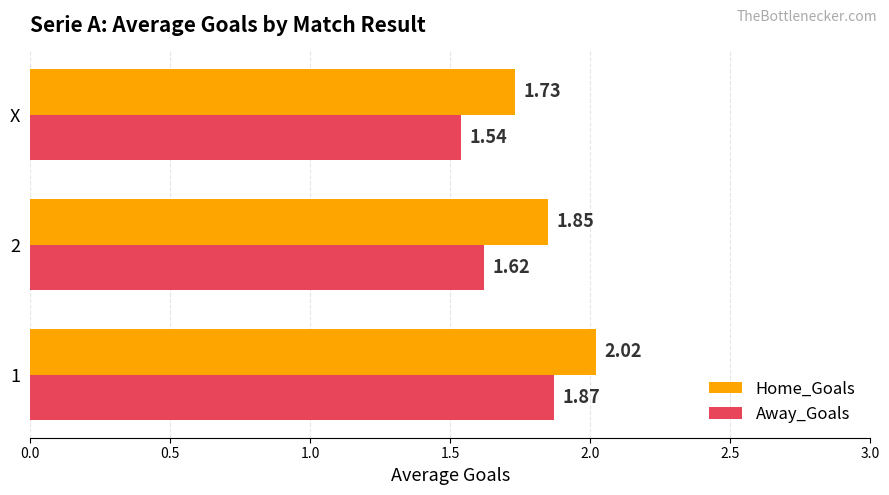

At 1, list the series in order from largest to smallest.

Home_Goals, Away_Goals